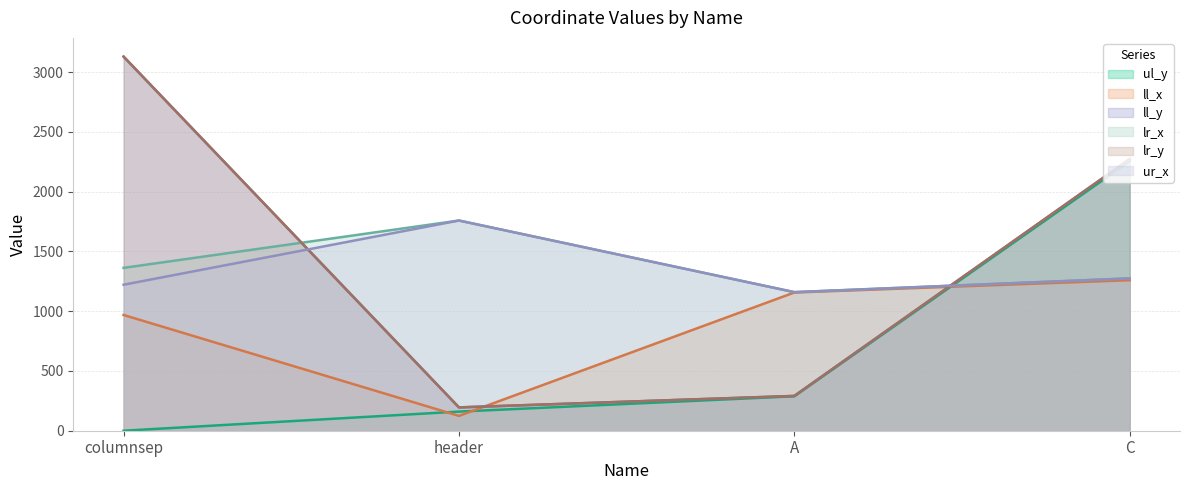

How many lines are shown in the chart?

6